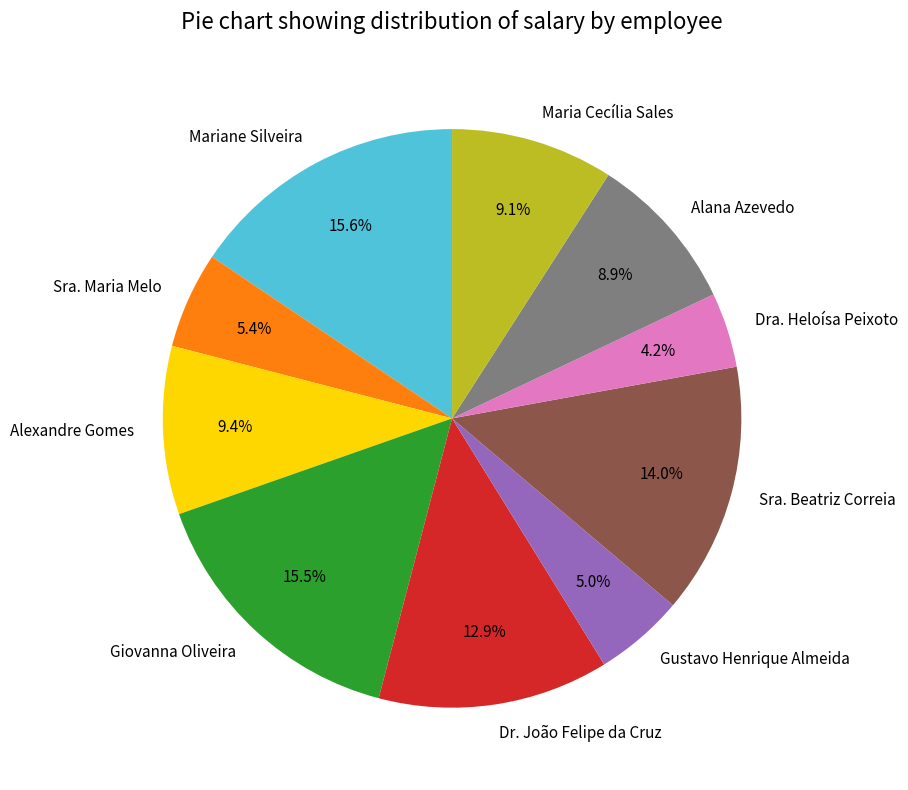

Which category has the smallest portion of the pie?

Dra. Heloísa Peixoto